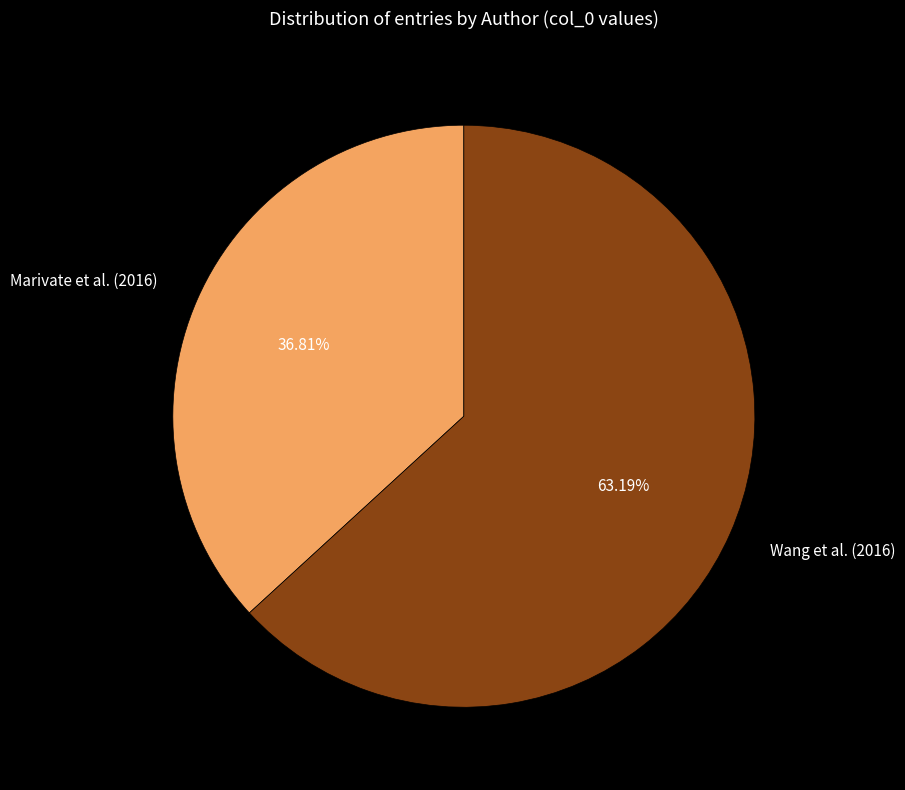

To the nearest percent, what is the average slice percentage?

50%